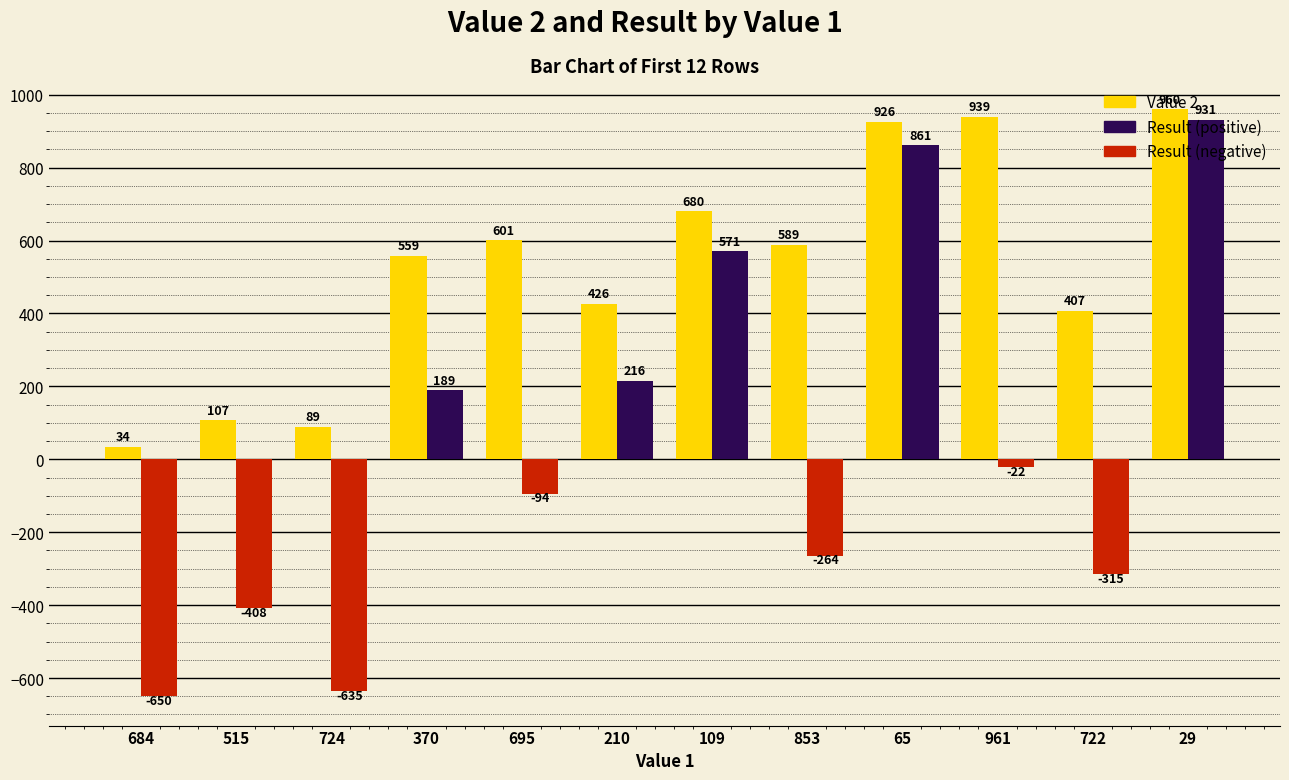

What is the maximum value shown in the chart?

960